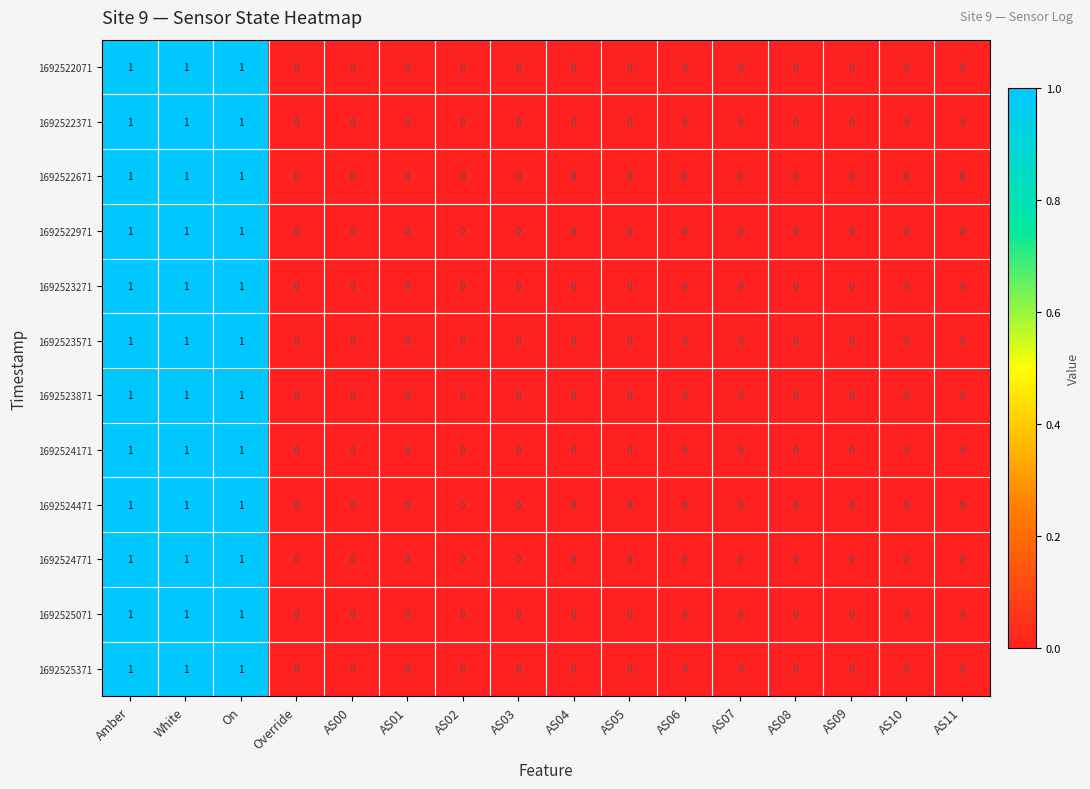

The value of 1692522071 at AS01 is 0. True or false?

True